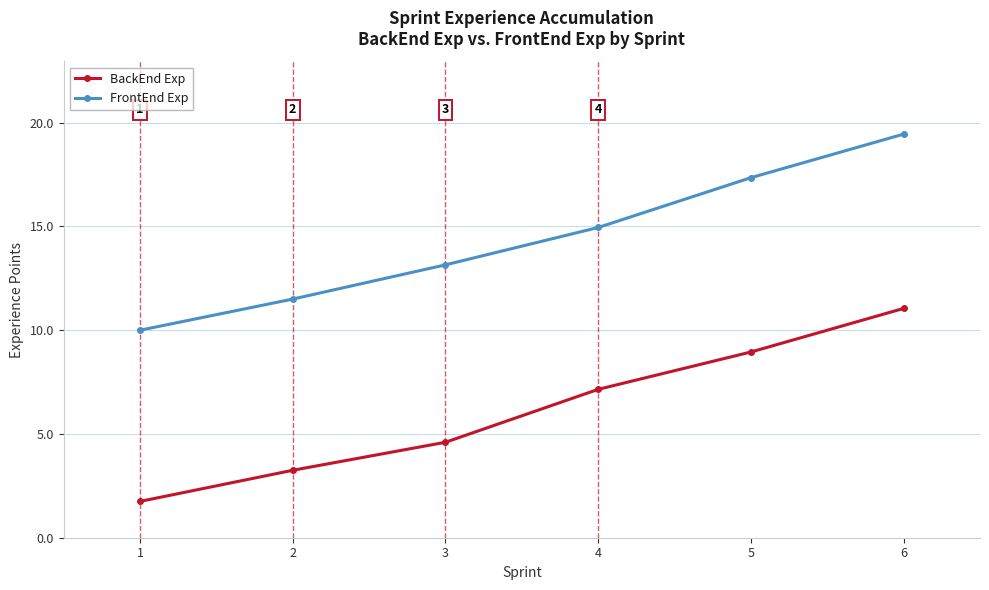

Which series has the widest spread of values?

FrontEnd Exp